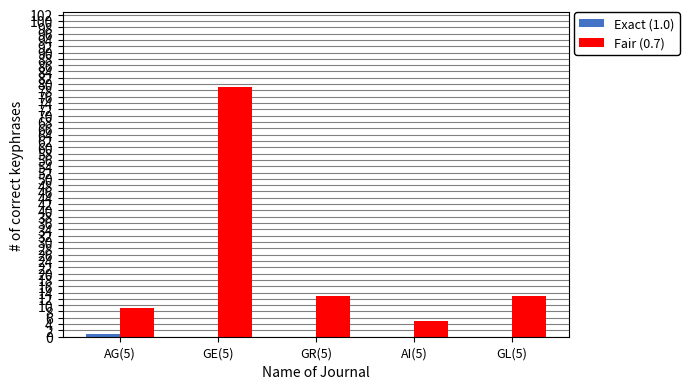

The value of Fair (0.7) at GR(5) is 13. True or false?

True